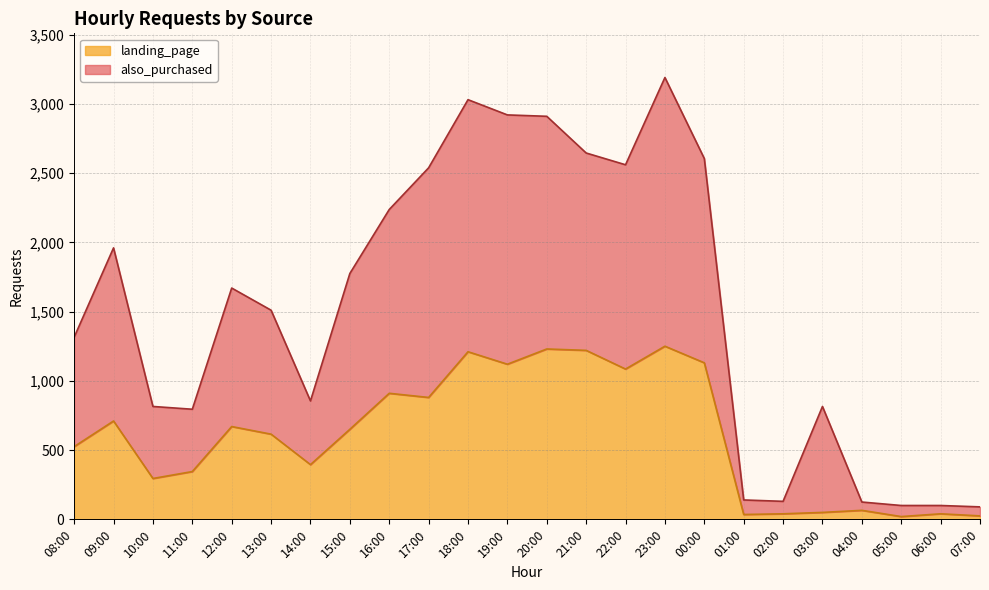

At which category does also_purchased reach its first local peak?

09:00